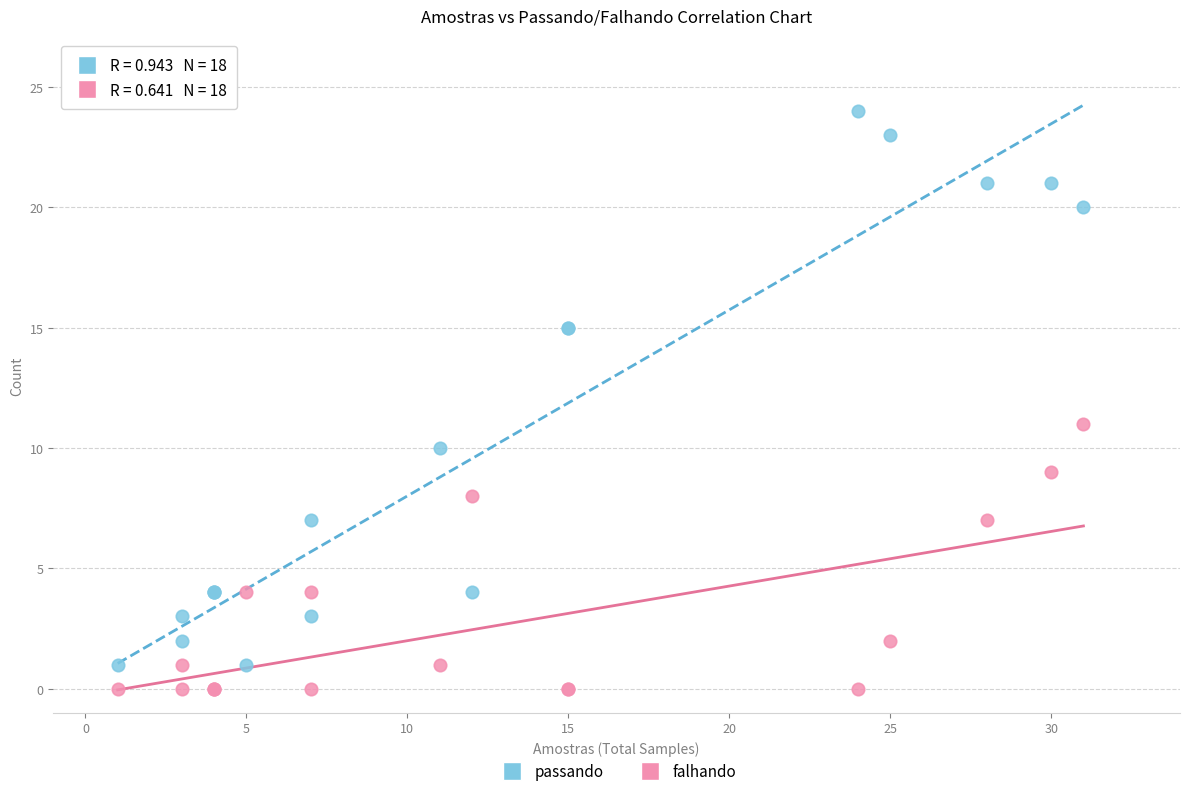

Across all series, what Y value is closest to 12?

11